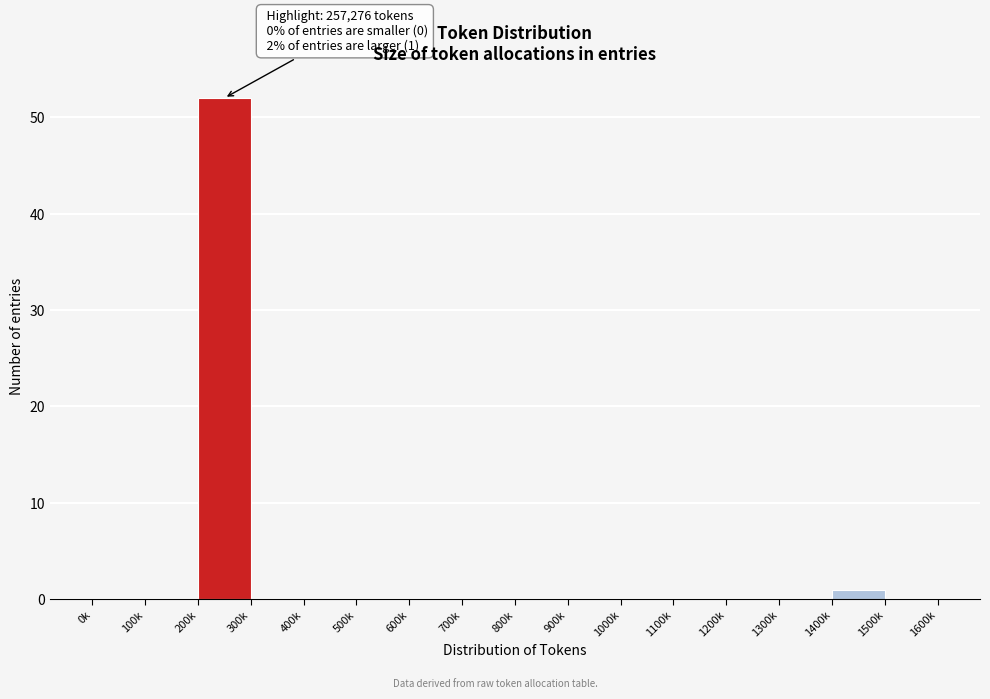

Reading left to right, transcribe all the data shown in this chart.

0k=0	100k=0	200k=52	300k=0	400k=0	500k=0	600k=0	700k=0	800k=0	900k=0	1000k=0	1100k=0	1200k=0	1300k=0	1400k=1	1500k=0